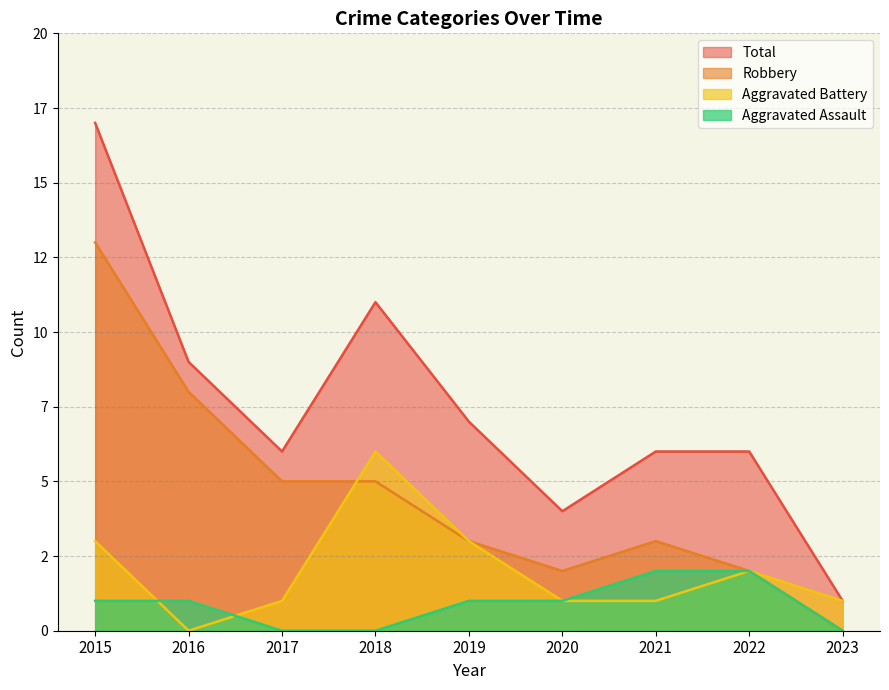

What is the maximum value for Total?

17